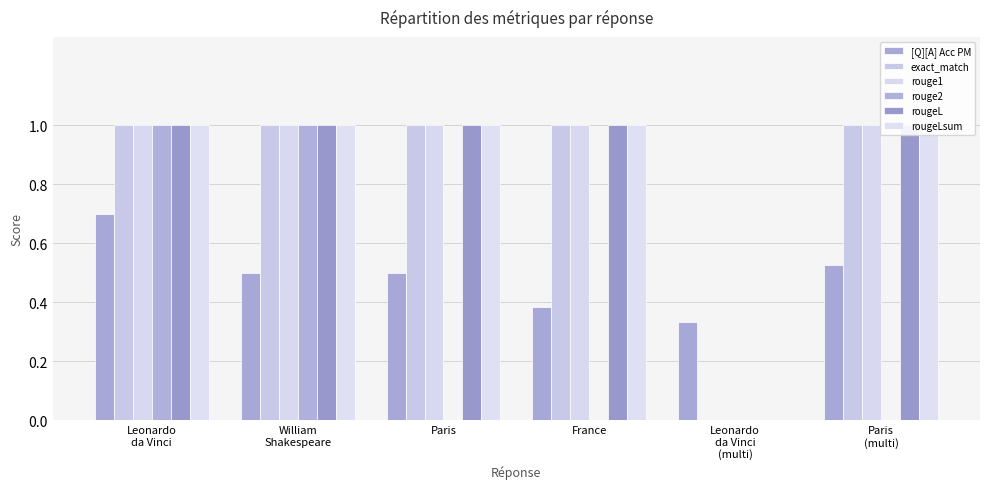

How many values in the rougeLsum series are below 1?

1